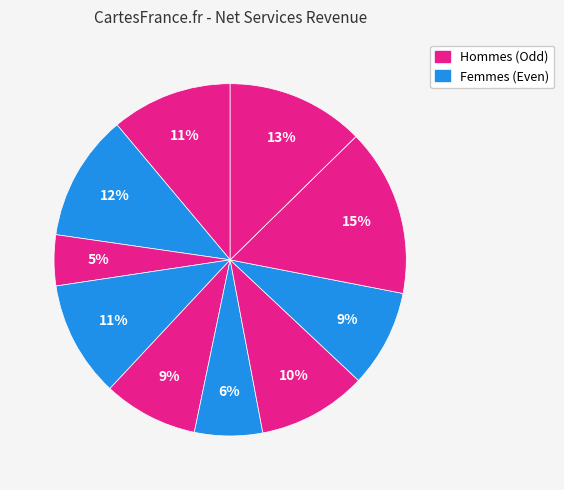

Does any single category account for the majority?

No